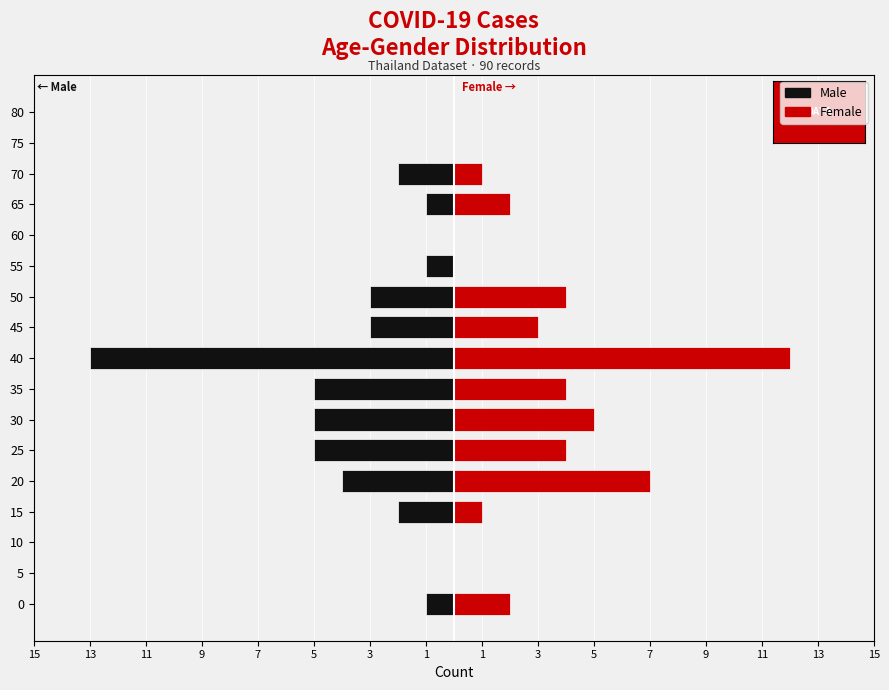

Which series has the widest spread of values?

Male